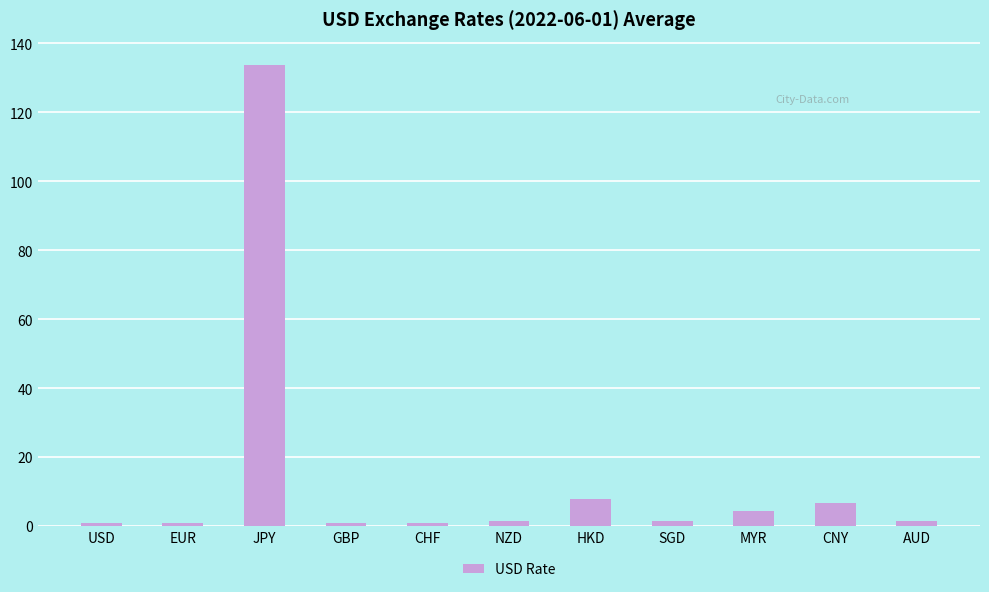

What is the label of the 11th bar from the right?

USD